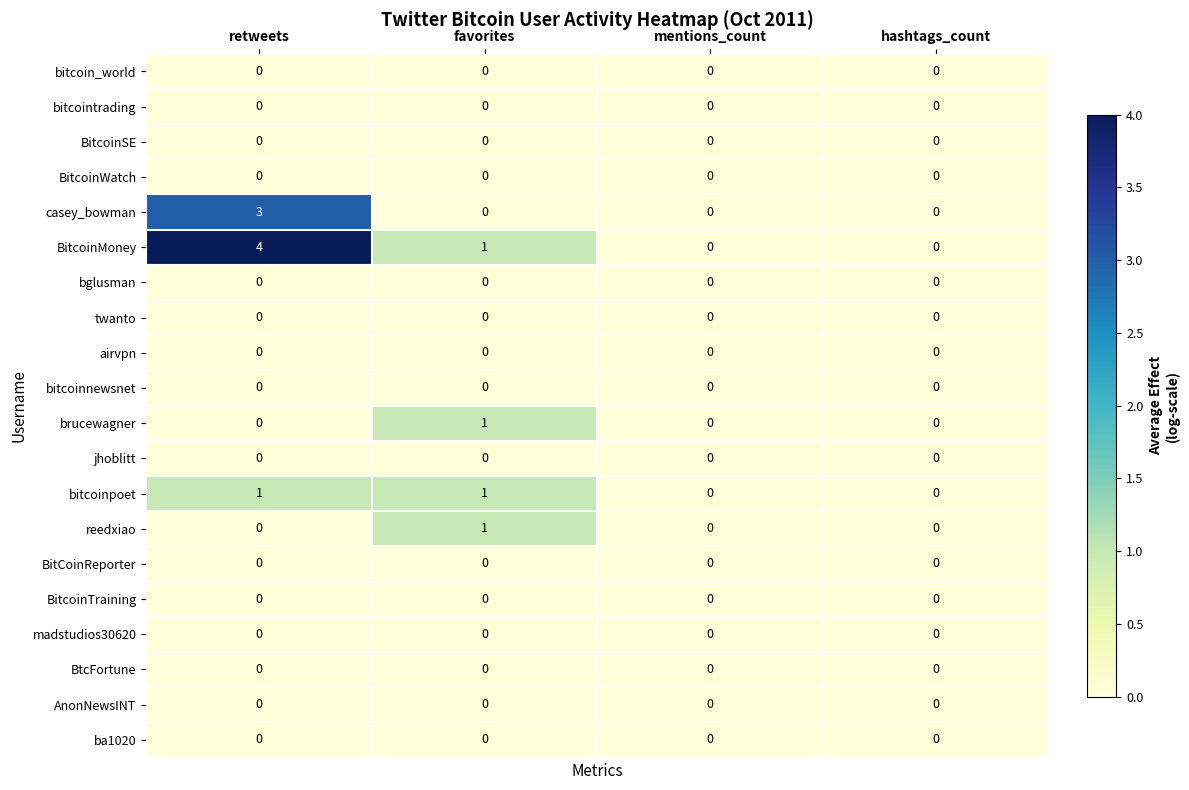

Count the reedxiao values in the range 0 to 1.

4